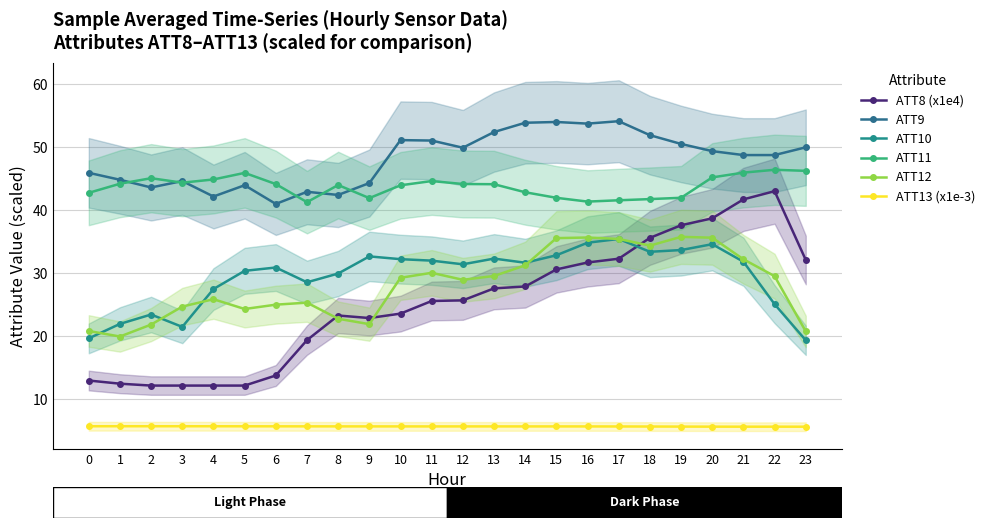

Reading left to right, list all the values displayed in this chart.

ATT8 (x1e4): 13.0	12.5	12.2	12.2	12.2	12.2	13.8	19.4	23.3	22.9	23.6	25.6	25.7	27.6	27.9	30.6	31.7	32.3	35.6	37.6	38.7	41.7	43.0	32.1
ATT9: 45.9	44.8	43.6	44.6	42.2	43.9	41.0	42.9	42.4	44.3	51.1	51.0	49.9	52.4	53.8	54.0	53.7	54.1	51.9	50.5	49.3	48.7	48.7	49.9
ATT10: 19.7	22.0	23.5	21.5	27.5	30.4	30.9	28.6	29.9	32.7	32.2	32.0	31.4	32.3	31.7	32.8	34.8	35.4	33.4	33.7	34.6	31.8	25.1	19.4
ATT11: 42.7	44.2	45.1	44.3	44.9	45.9	44.1	41.3	44.0	41.9	43.9	44.6	44.1	44.1	42.8	41.9	41.3	41.6	41.7	42.0	45.2	45.9	46.4	46.2
ATT12: 20.9	20.0	21.9	24.7	25.9	24.3	25.0	25.3	22.8	21.9	29.3	30.1	29.0	29.6	31.2	35.6	35.7	35.4	34.4	35.8	35.6	32.2	29.5	20.8
ATT13 (x1e-3): 5.8	5.8	5.8	5.8	5.8	5.7	5.7	5.7	5.7	5.7	5.7	5.7	5.7	5.7	5.7	5.7	5.7	5.7	5.7	5.7	5.7	5.7	5.7	5.7